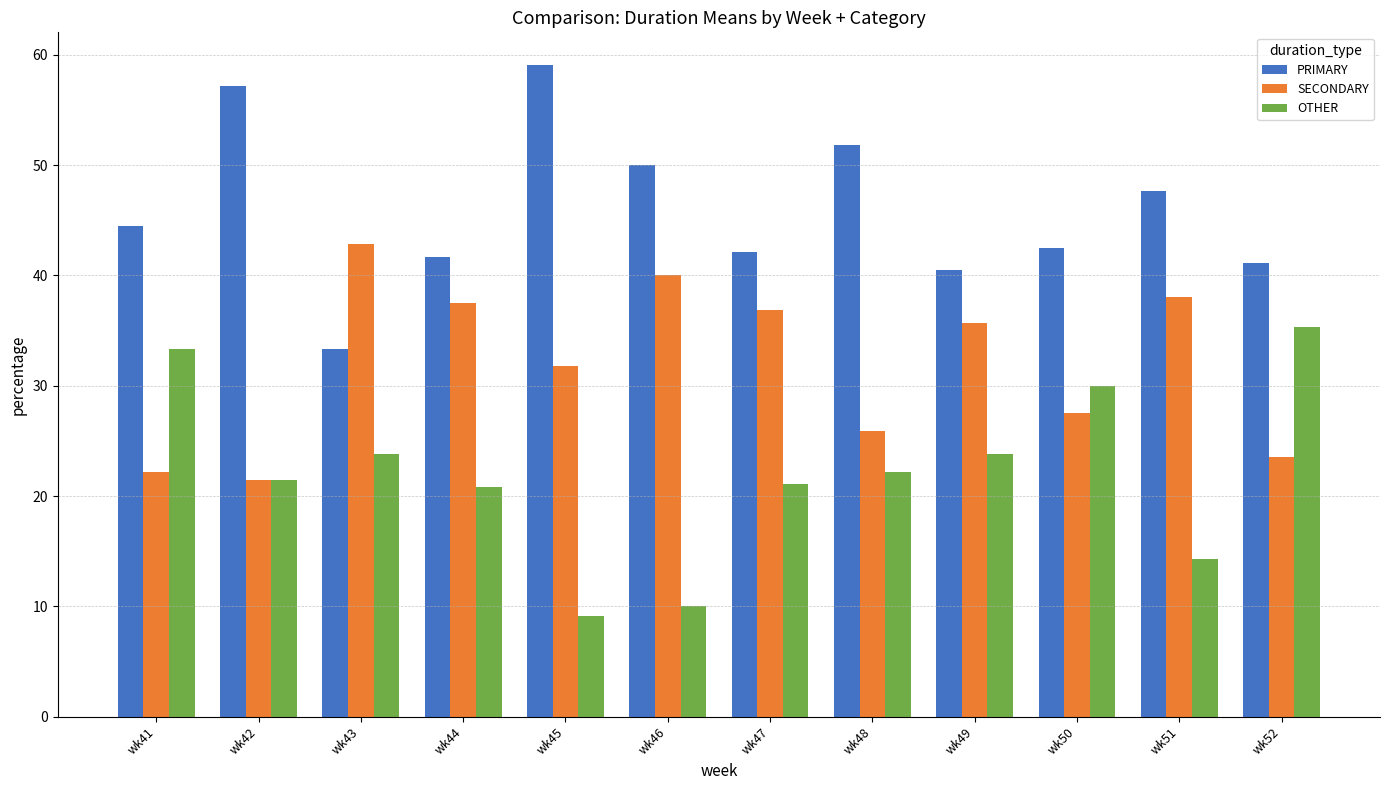

Count the number of data series in this chart.

3